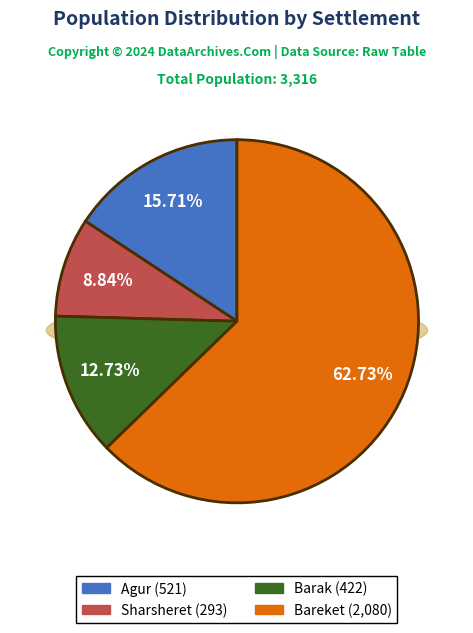

Which slice is the largest?

Bareket